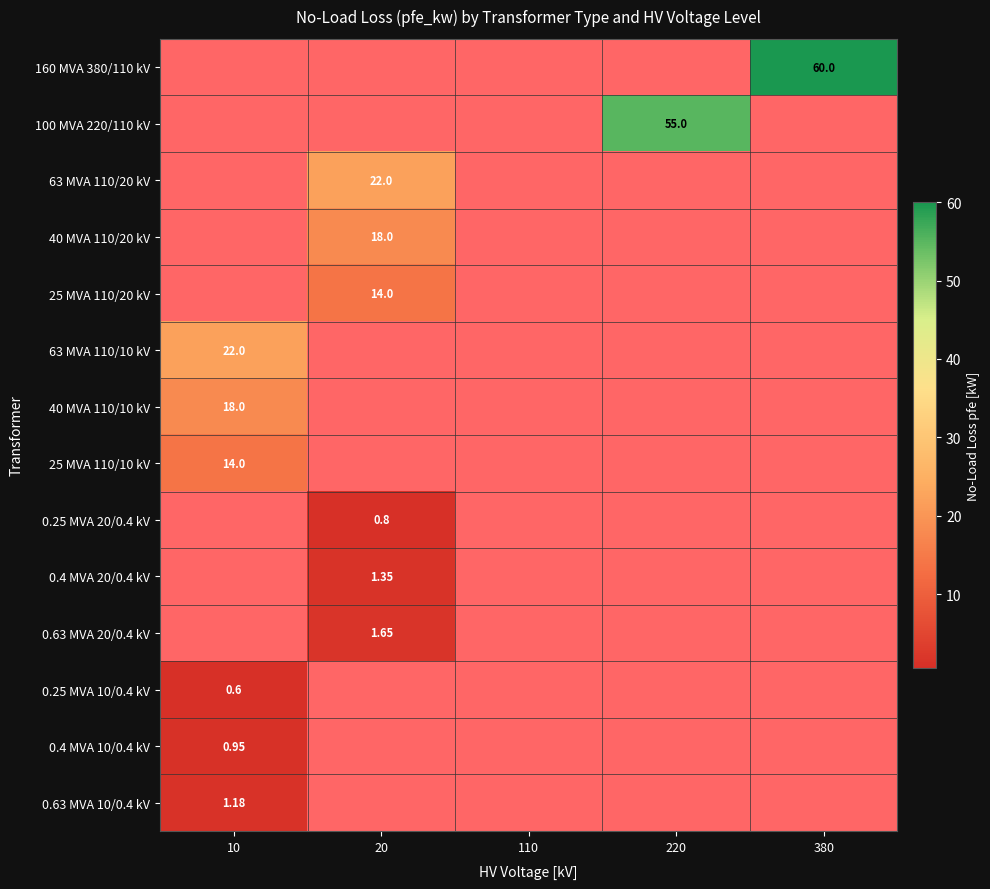

How many data points does each series have?

5